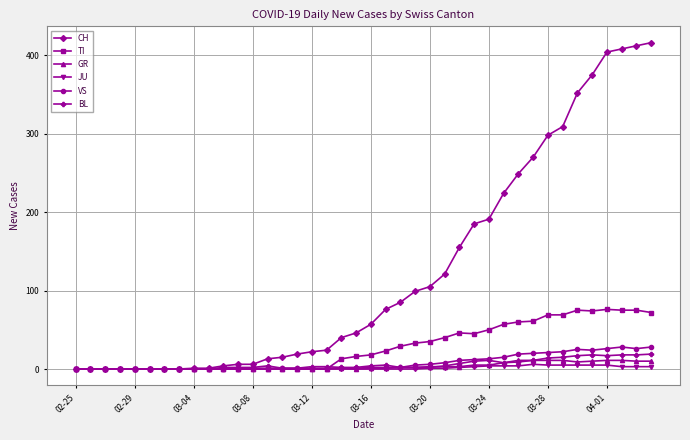

What is the sum of all TI values?

1111